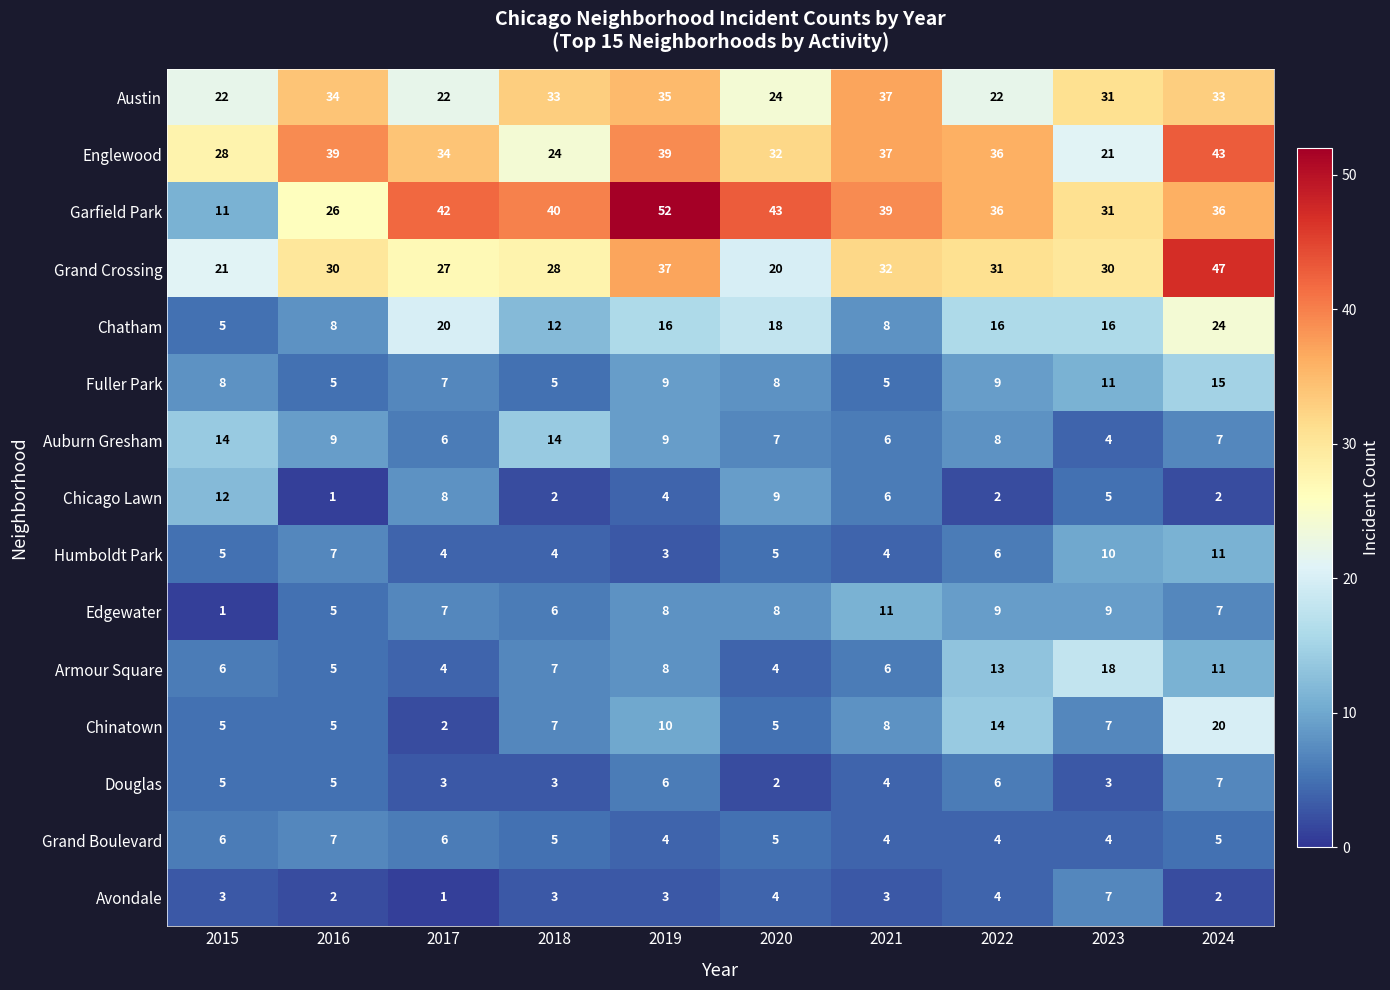

The Chatham series shows 20 at 2017. True or false?

True